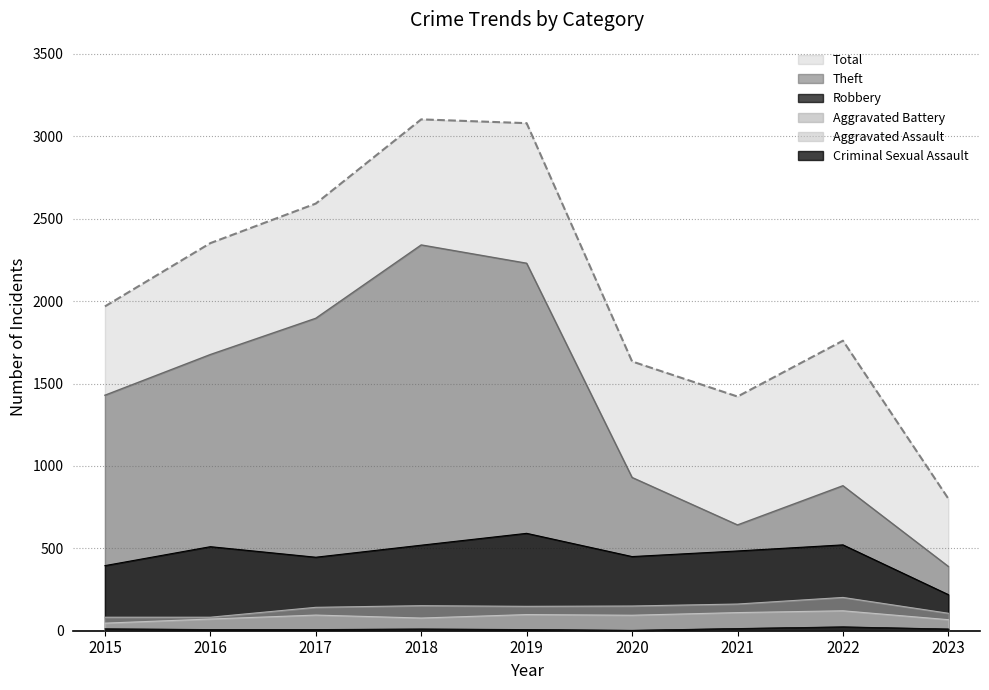

Does the chart display data point markers on the line(s)?

No